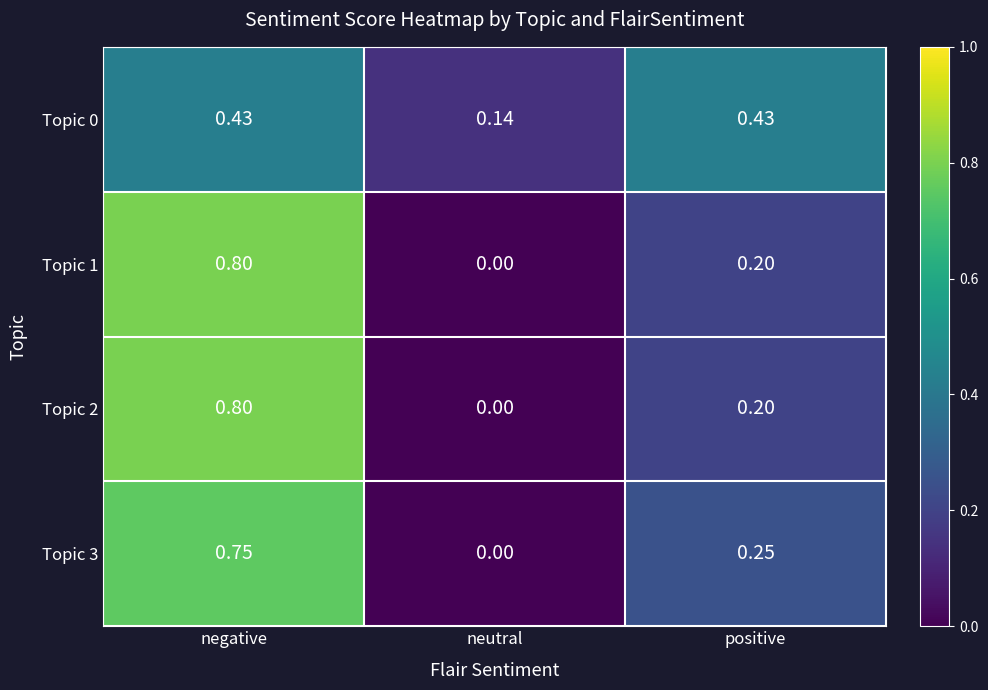

Is the value of Topic 3 at positive greater than the value of Topic 1 at positive?

Yes